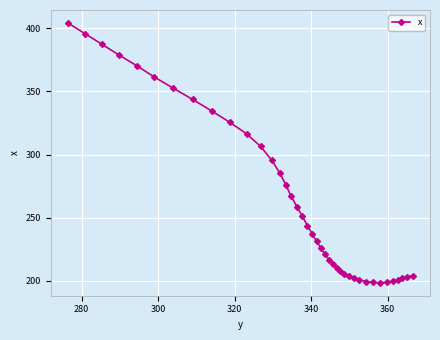

What is the smallest value displayed?

198.5